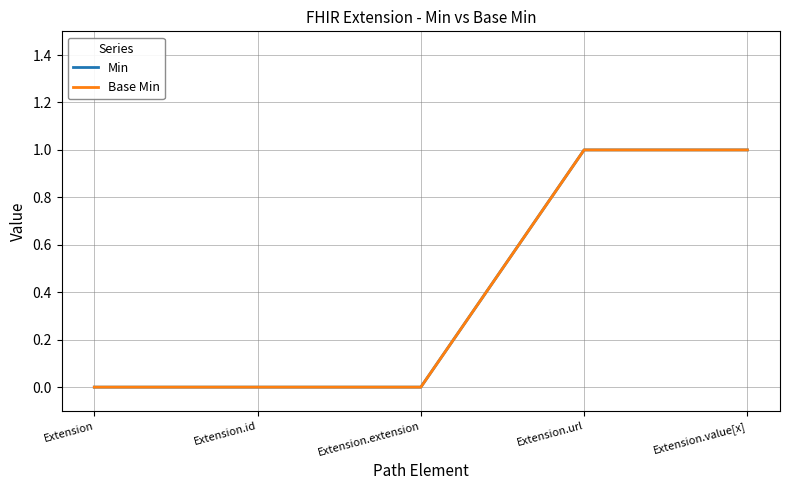

Reading left to right, what are all the values shown in this chart?

Min: Extension=0	Extension.id=0	Extension.extension=0	Extension.url=1	Extension.value[x]=1
Base Min: Extension=0	Extension.id=0	Extension.extension=0	Extension.url=1	Extension.value[x]=1